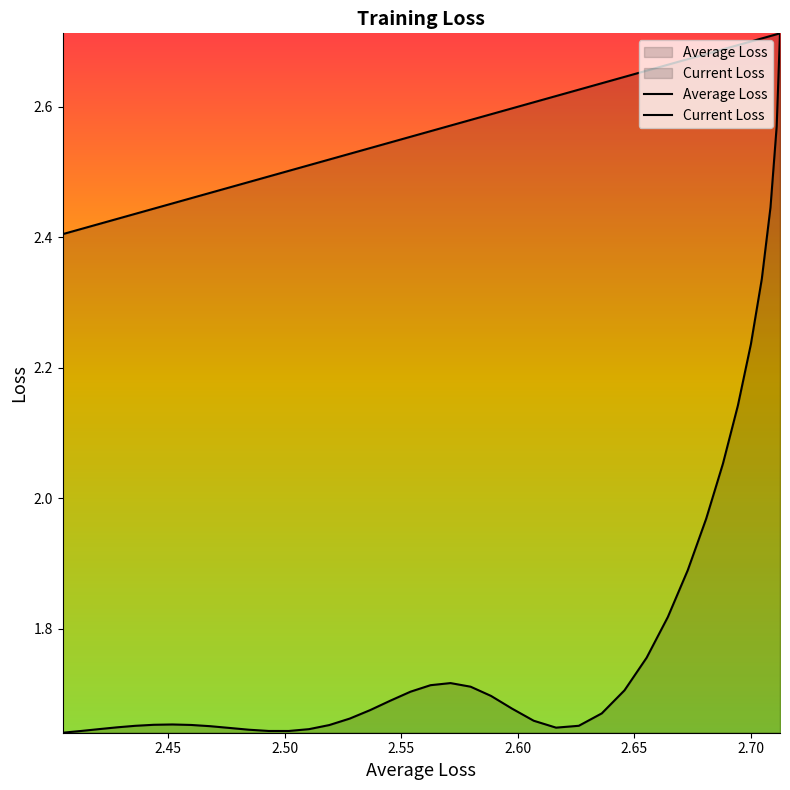

The Average Loss series shows 4.7 at 2.45. True or false?

False